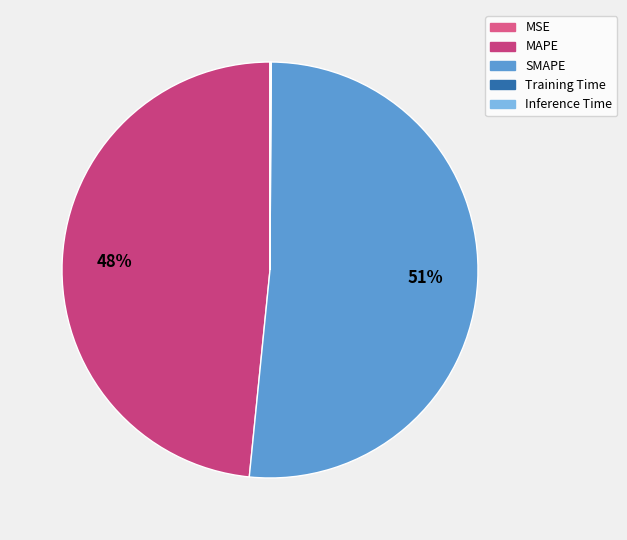

What is the total percentage of Training Time and SMAPE?

51.5%